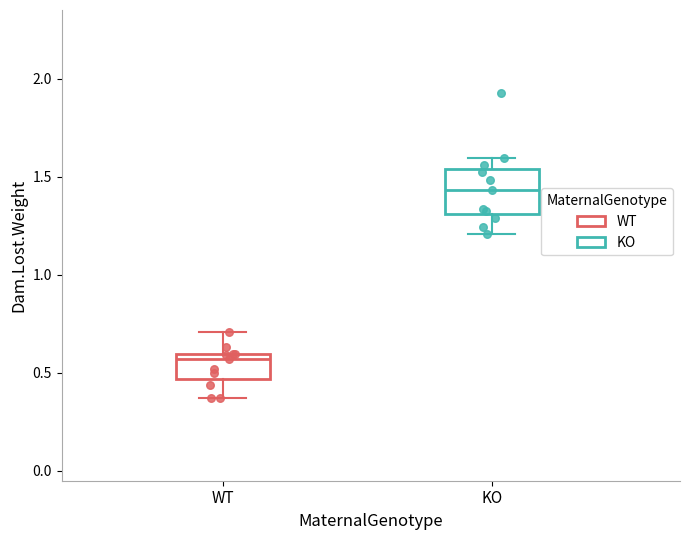

Reading left to right, transcribe this box plot: for each box, give where its median line is, the range the box spans, and where its two whiskers end, as read against the y-axis. The values are not printed on the chart, so give them approximately, as read against the axis.

WT: median 0.55, box 0.45 to 0.60, whiskers 0.35 to 0.70
KO: median 1.45, box 1.30 to 1.55, whiskers 1.20 to 1.60